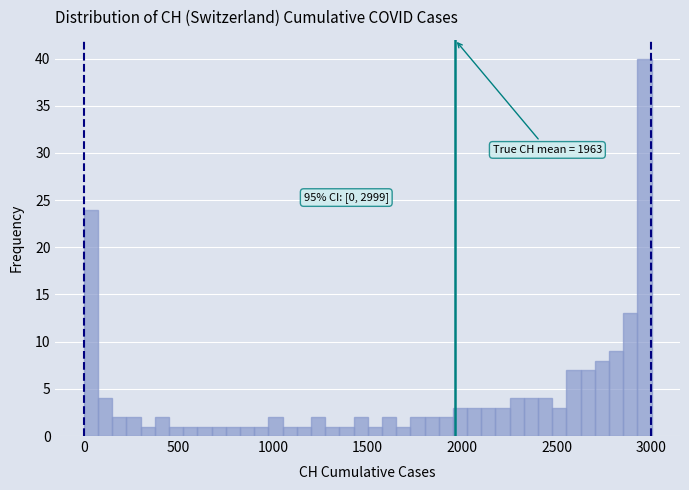

Read against the x-axis, roughly where is the centre of the tallest bar?

2950